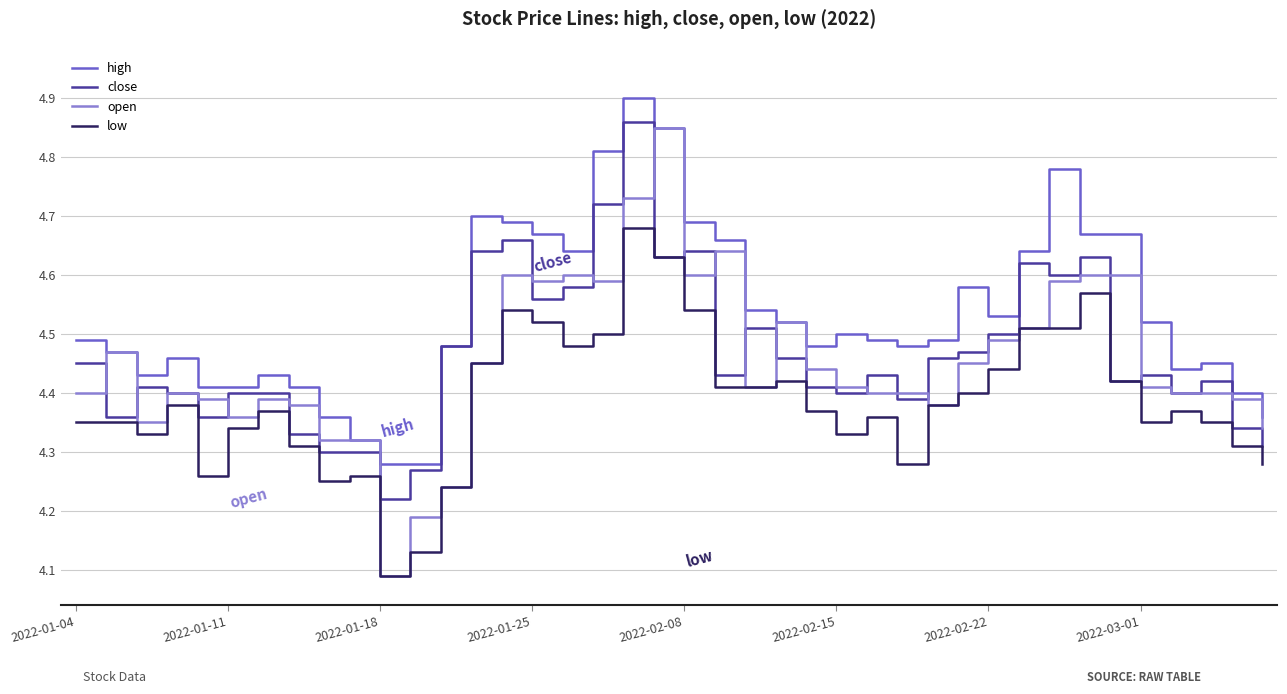

Count the number of data series in this chart.

4